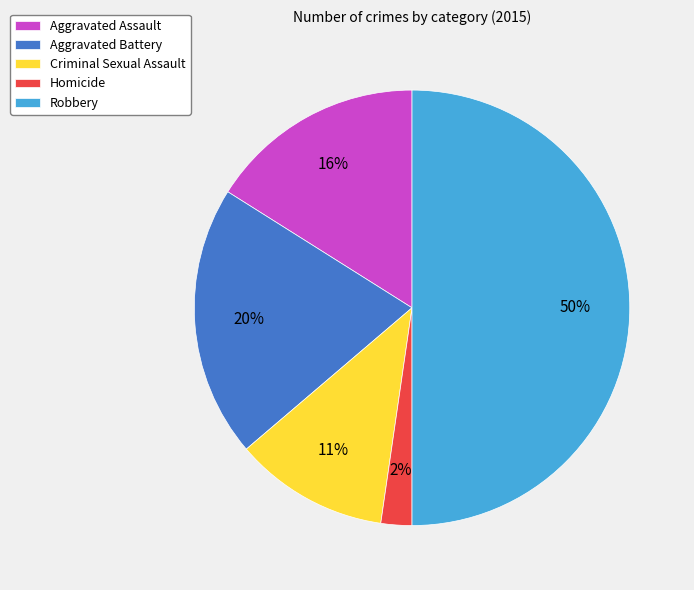

What is the smallest slice in the pie chart?

Homicide